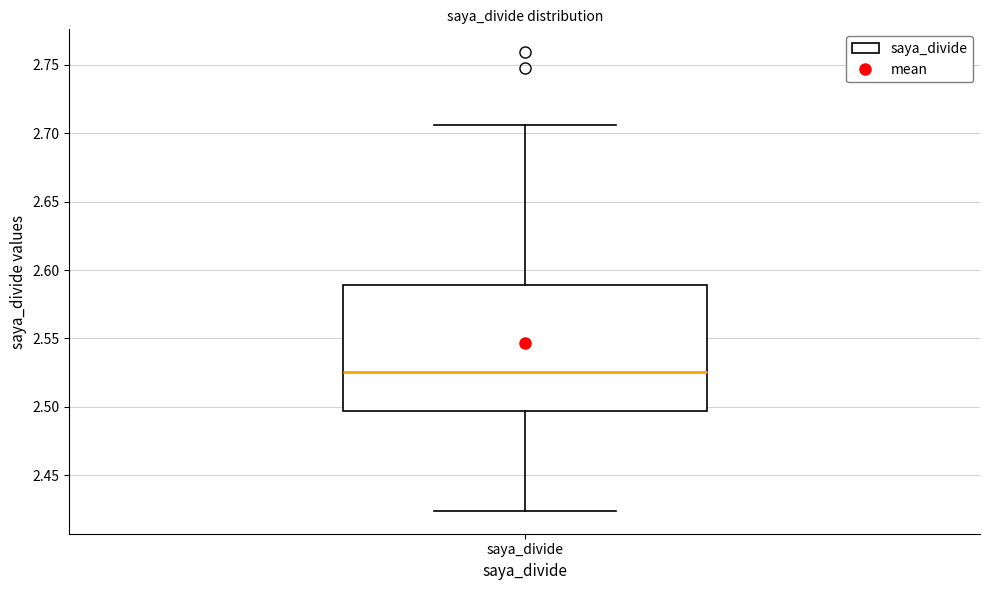

Transcribe this box plot: give where the median line is, the range the box spans, and where the two whiskers end, as read against the y-axis. The values are not printed on the chart, so give them approximately, as read against the axis.

median 2.525, box 2.495 to 2.590, whiskers 2.425 to 2.705